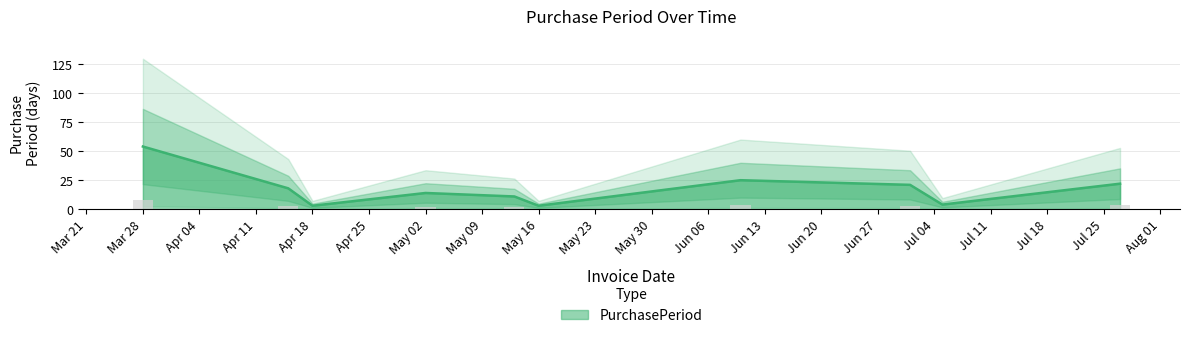

What is the average value?

18